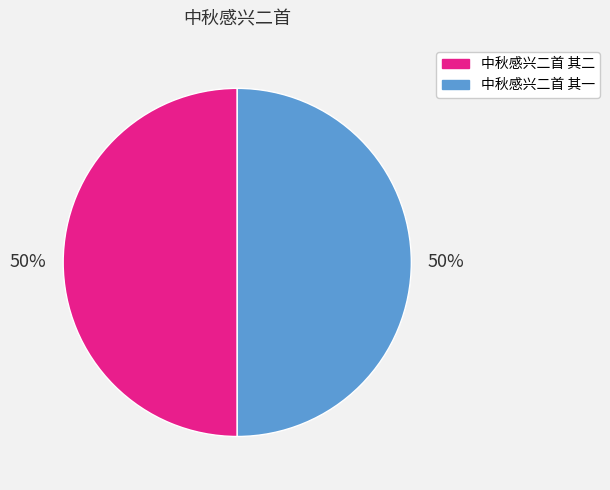

What percentage is the 中秋感兴二首 其一 slice, to the nearest percent?

50%